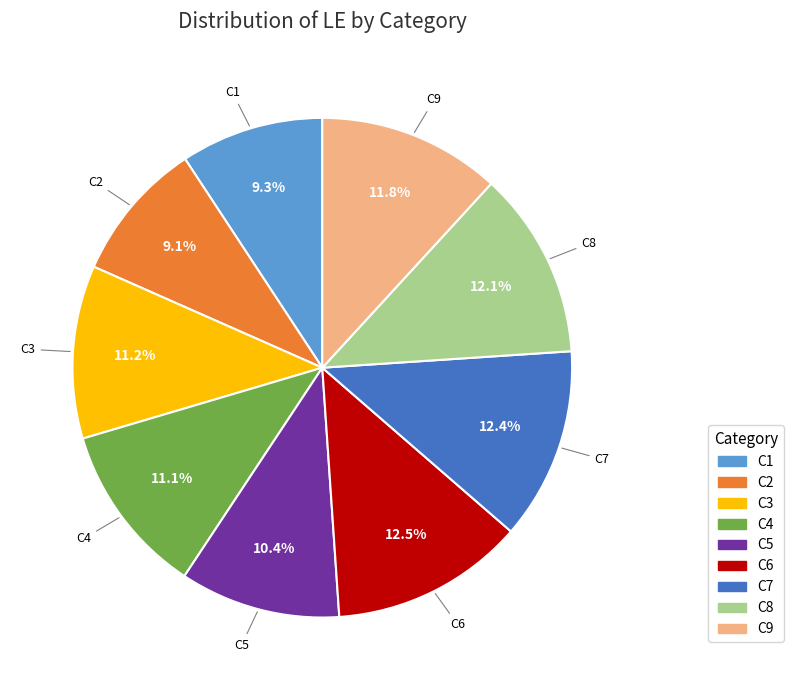

The C4 slice represents 11% of the pie. True or false?

True